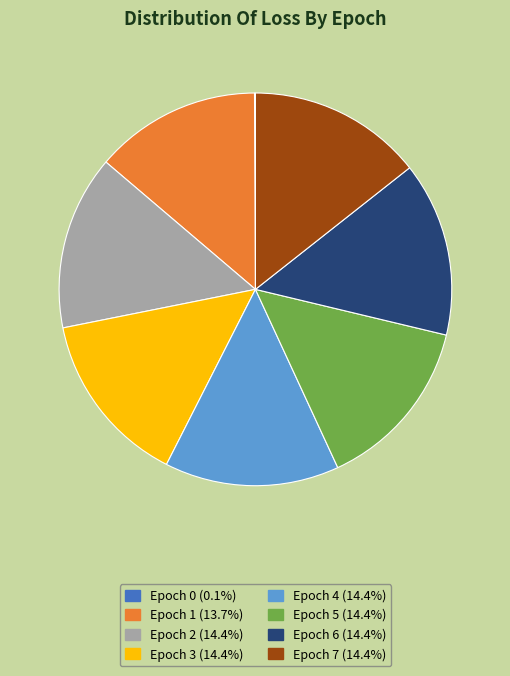

Is there any slice that represents more than half of the pie?

No